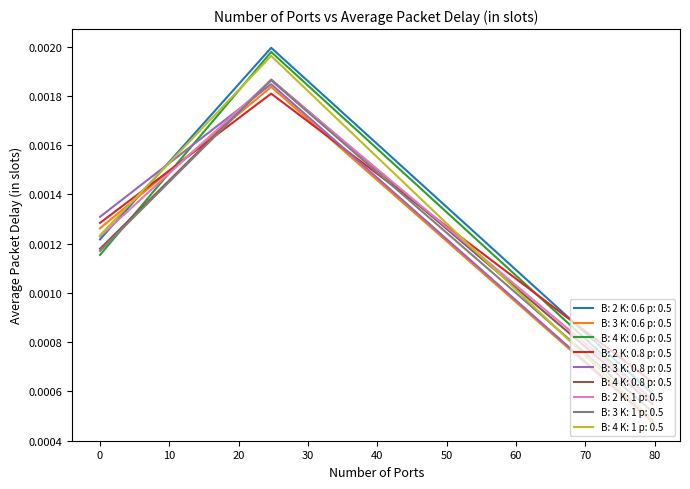

Which series has the widest spread of values?

B: 4 K: 1 p: 0.5